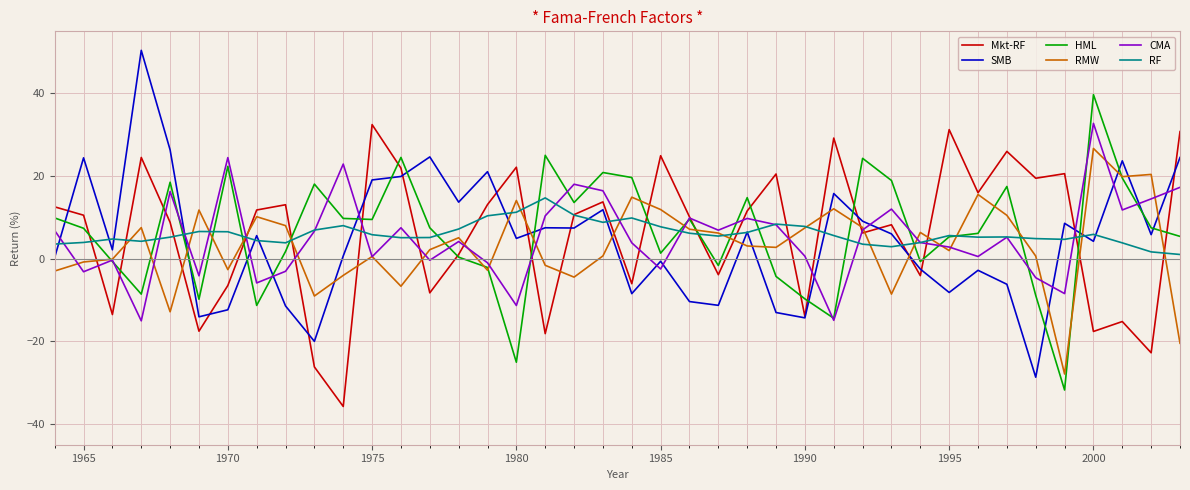

Which series ends up on top after the final intersection of SMB and RMW?

SMB